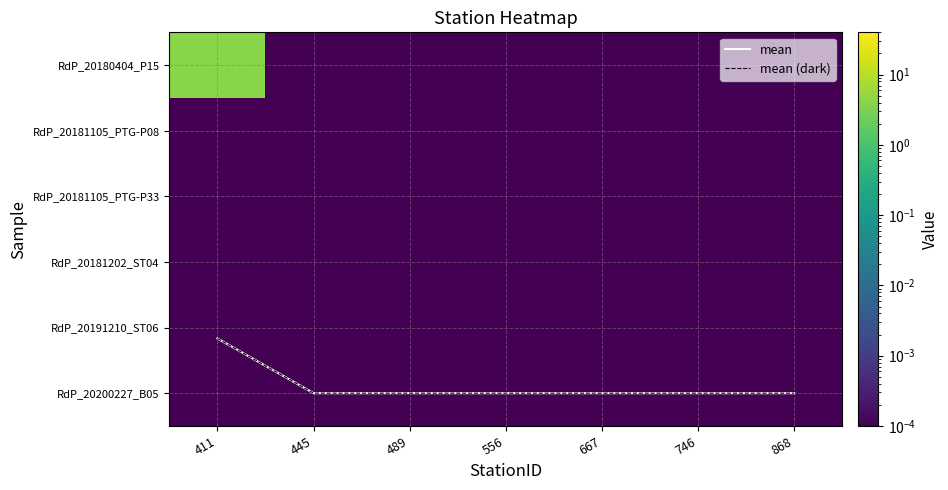

Where is RdP_20181105_PTG-P08 nearest to the value 0?

411